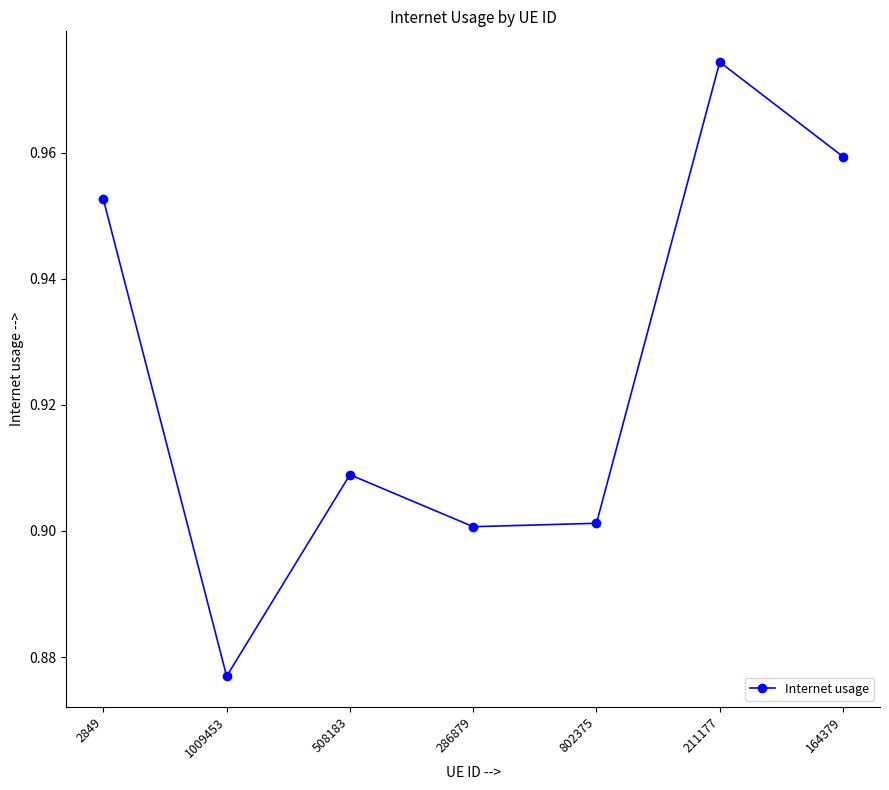

At which label is the value closest to 0?

1009453